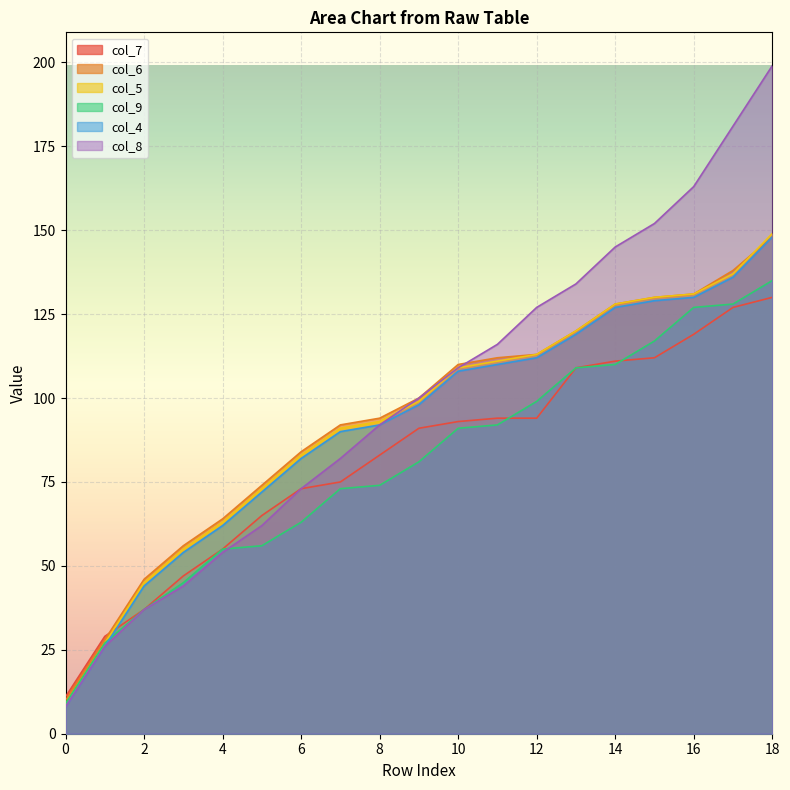

The value of col_9 at 7 is 103. True or false?

False